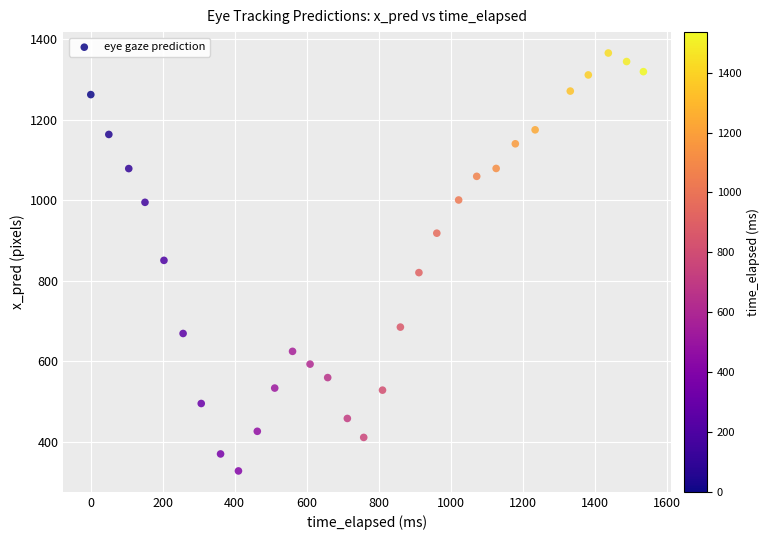

What is the range of X values (max minus min)?

1535.6